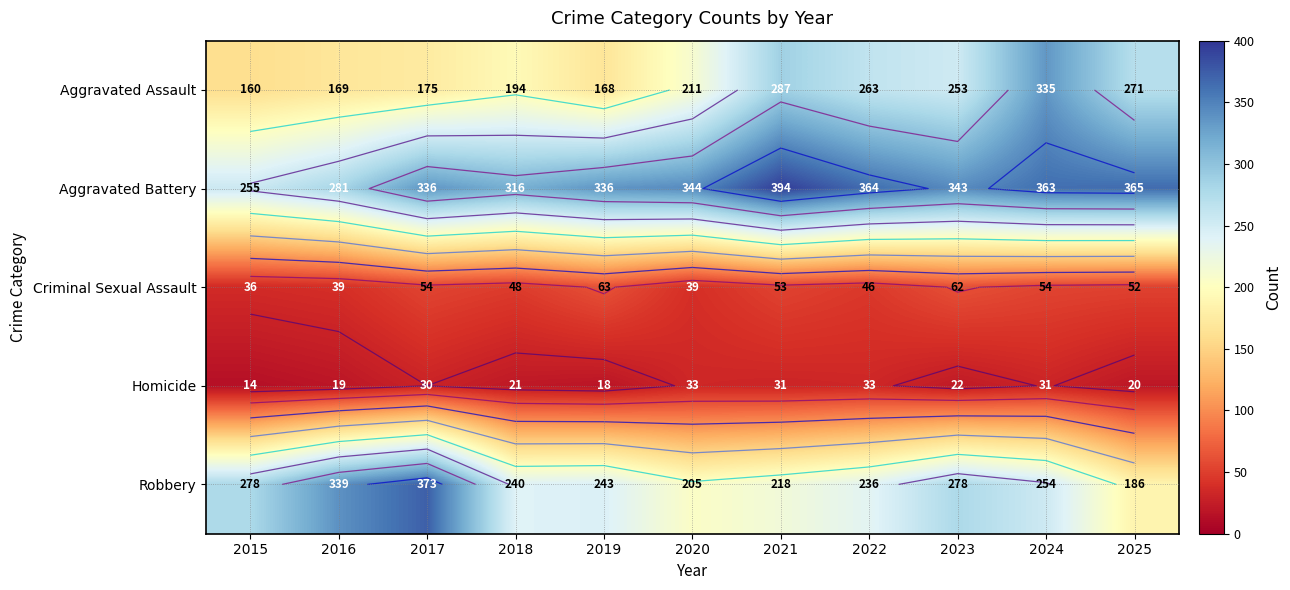

At which category is the sum across all series the highest?

2024